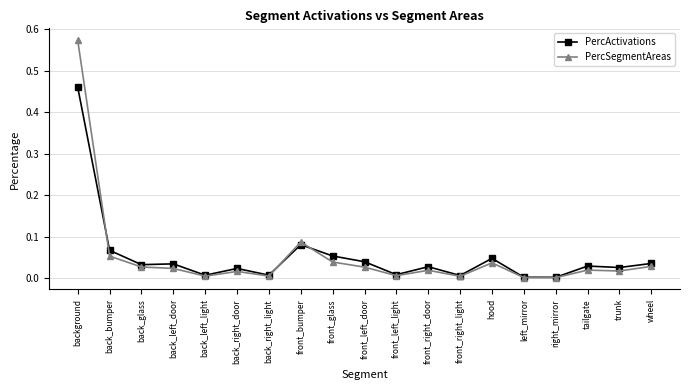

List the series in order of their peak value, highest first.

PercSegmentAreas, PercActivations